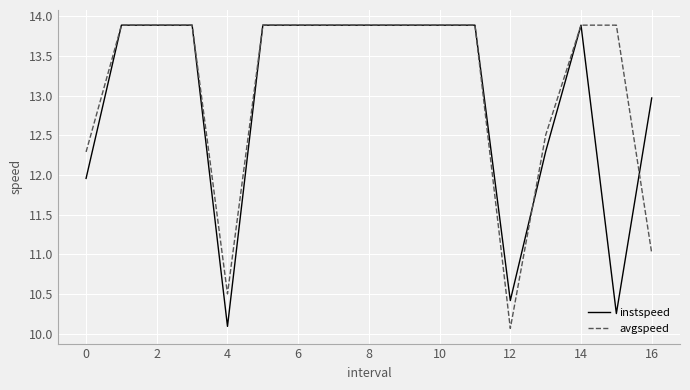

What is the smallest value displayed?

10.1